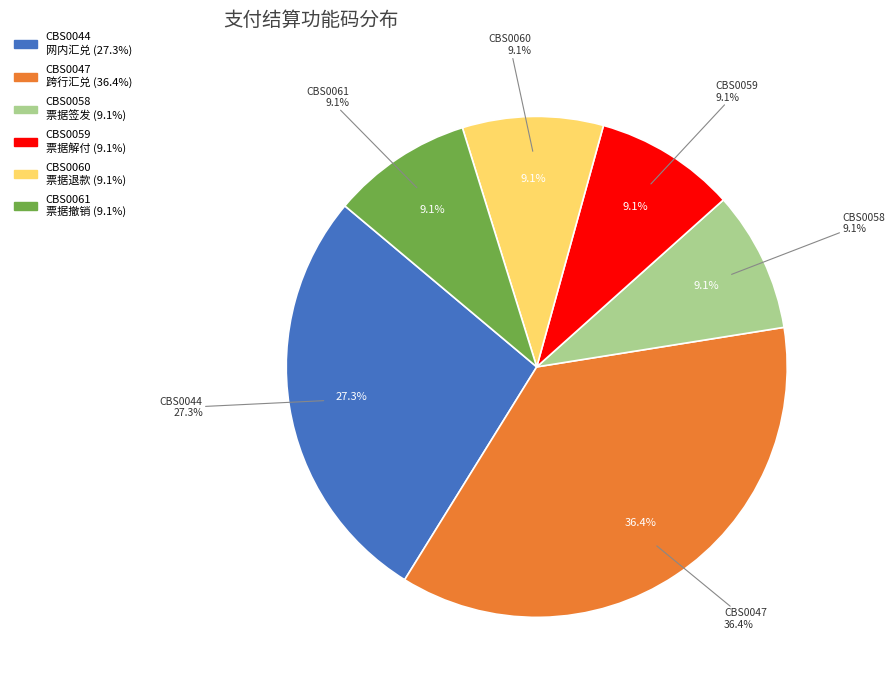

Is there a majority slice in this chart?

No